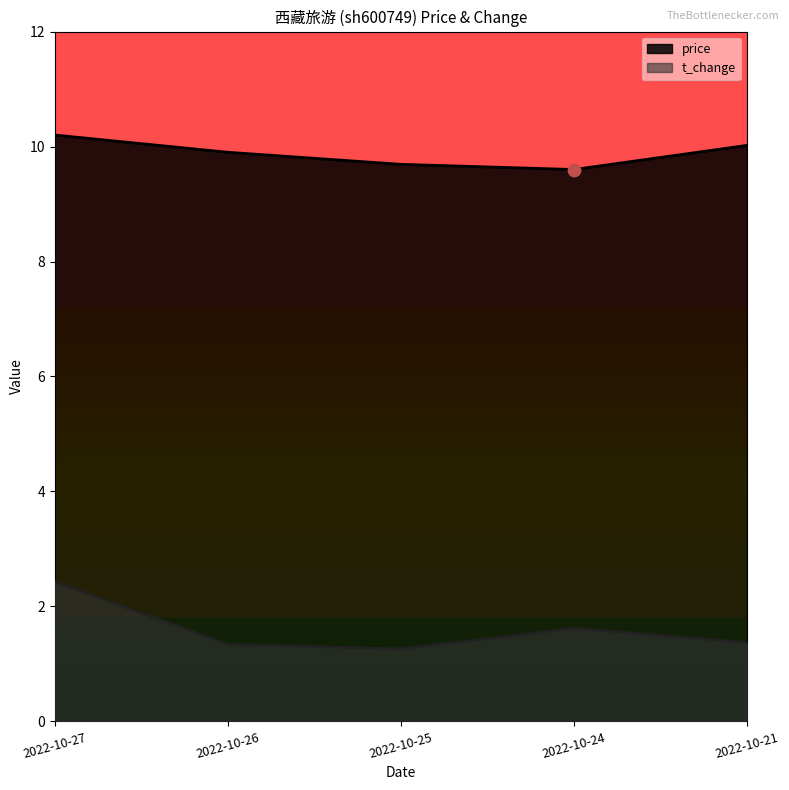

What is the total value across all series at 2022-10-24?

11.2